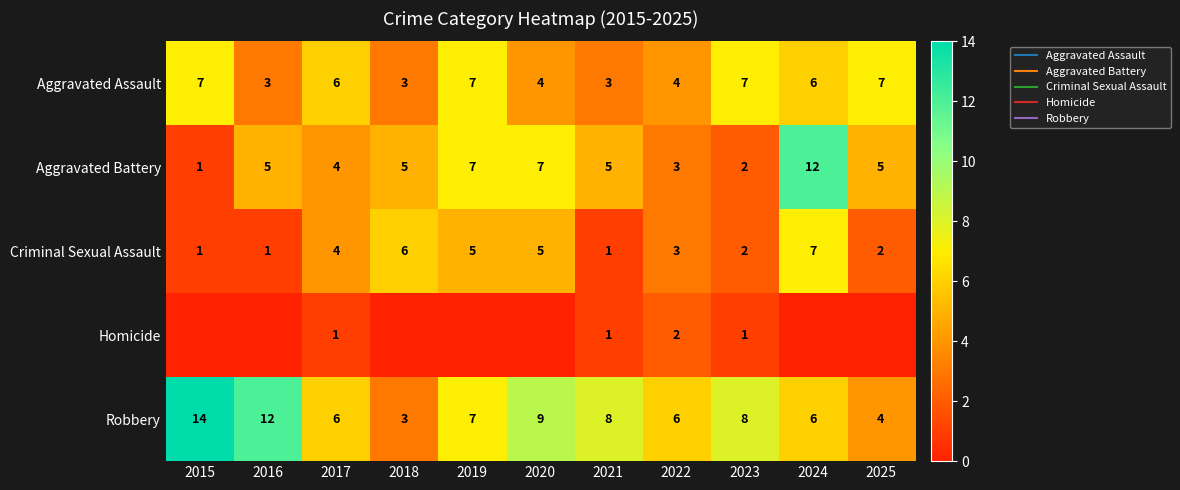

Which label corresponds to the smallest value in the chart?

2015